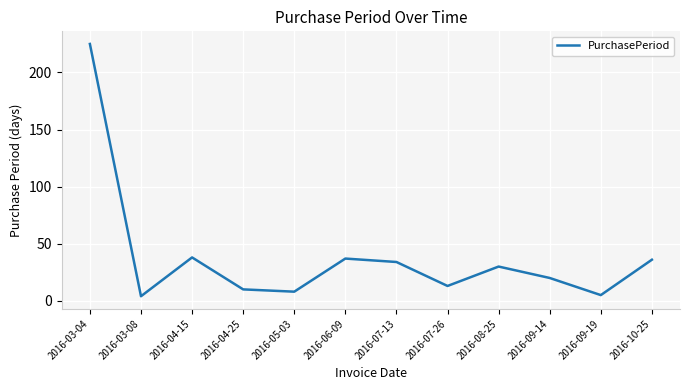

What is the ratio of the value at 2016-10-25 to the value at 2016-07-13?

1.1